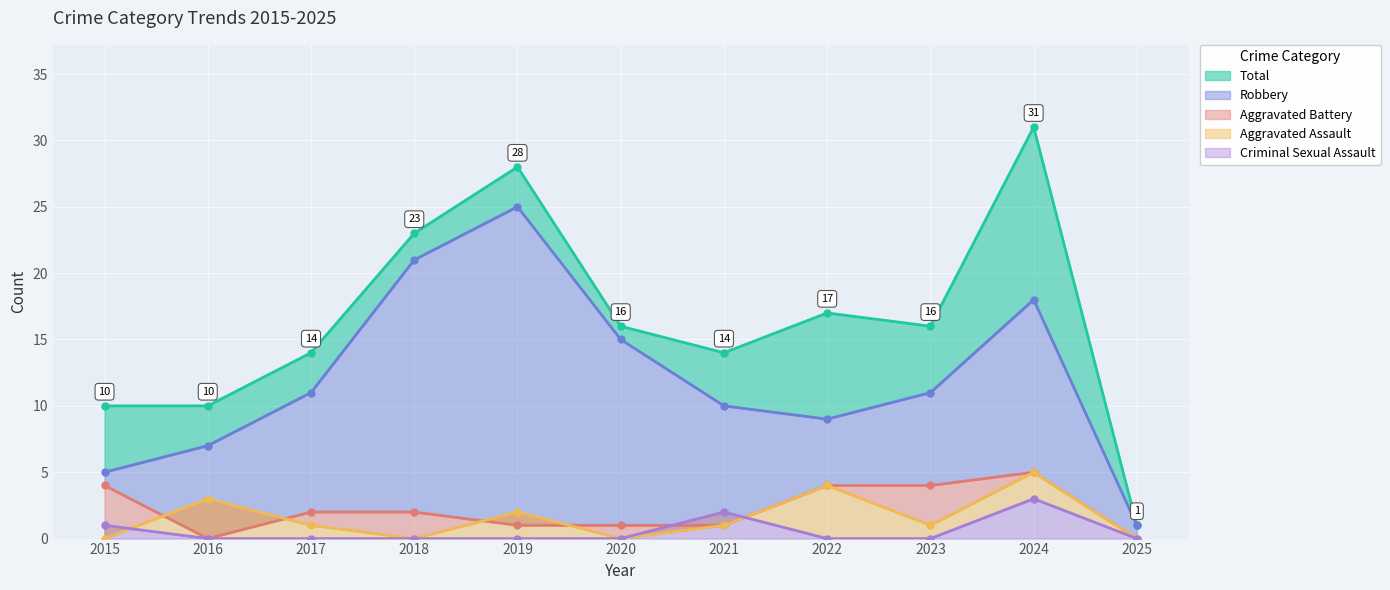

Does the chart display data point markers on the line(s)?

Yes